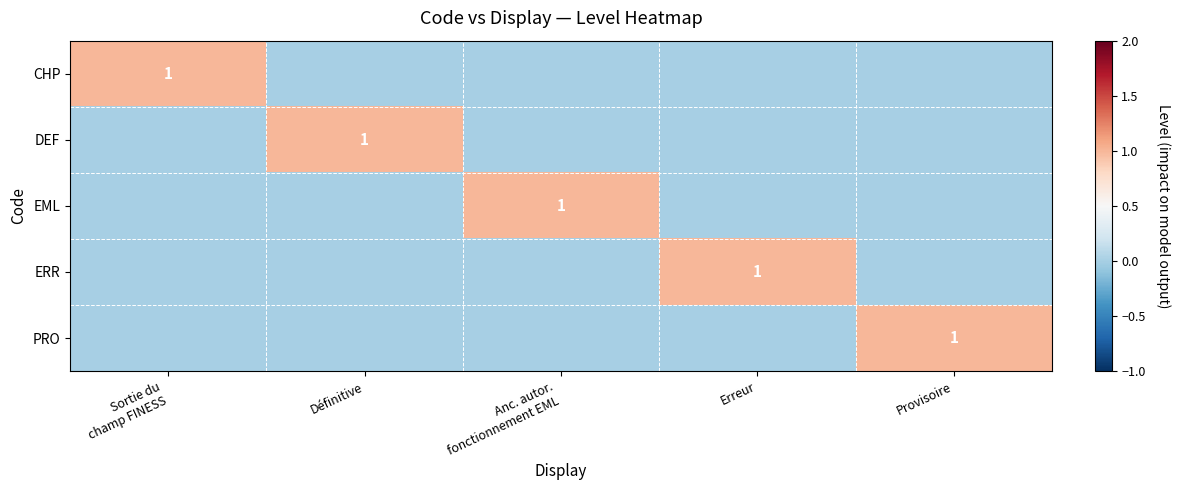

The DEF series shows 2 at Définitive. True or false?

False